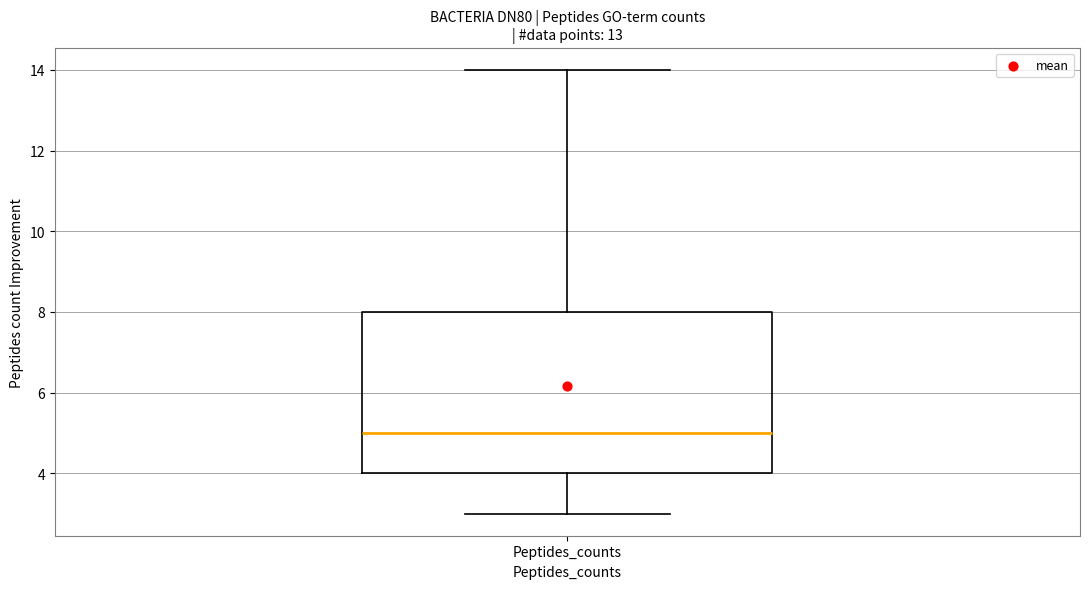

Read this box plot against the y-axis: the position of the median line, the range covered by the box, and the ends of both whiskers. The values are not printed on the chart, so give them approximately, as read against the axis.

median 5, box 4 to 8, whiskers 3 to 14